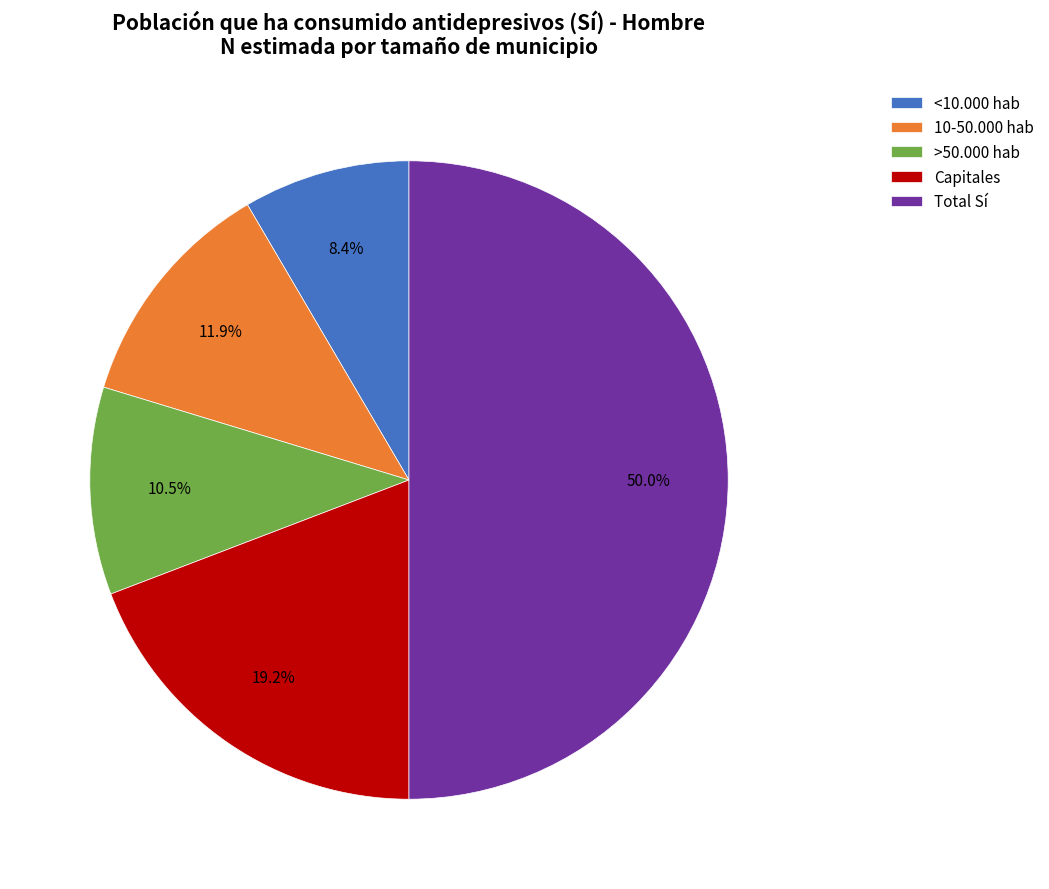

What percentage do >50.000 hab and Total Sí together represent?

60.5%